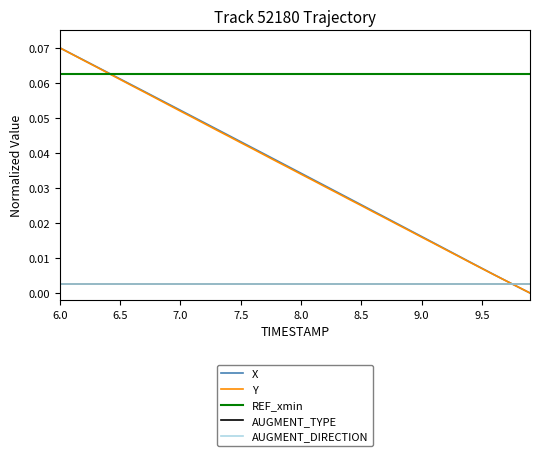

Reading left to right, what are all the values shown in this chart?

X: 0.1	0.1	0.1	0.1	0.1	0.1	0.1	0.1	0.1	0.1	0.1	0.1	0.0	0.0	0.0	0.0	0.0	0.0	0.0	0.0	0.0	0.0	0.0	0.0	0.0	0.0	0.0	0.0	0.0	0.0	0.0	0.0	0.0	0.0	0.0	0.0	0.0	0.0	0.0	0.0
Y: 0.1	0.1	0.1	0.1	0.1	0.1	0.1	0.1	0.1	0.1	0.1	0.1	0.0	0.0	0.0	0.0	0.0	0.0	0.0	0.0	0.0	0.0	0.0	0.0	0.0	0.0	0.0	0.0	0.0	0.0	0.0	0.0	0.0	0.0	0.0	0.0	0.0	0.0	0.0	0.0
REF_xmin: 0.1	0.1	0.1	0.1	0.1	0.1	0.1	0.1	0.1	0.1	0.1	0.1	0.1	0.1	0.1	0.1	0.1	0.1	0.1	0.1	0.1	0.1	0.1	0.1	0.1	0.1	0.1	0.1	0.1	0.1	0.1	0.1	0.1	0.1	0.1	0.1	0.1	0.1	0.1	0.1
AUGMENT_TYPE: 0.0	0.0	0.0	0.0	0.0	0.0	0.0	0.0	0.0	0.0	0.0	0.0	0.0	0.0	0.0	0.0	0.0	0.0	0.0	0.0	0.0	0.0	0.0	0.0	0.0	0.0	0.0	0.0	0.0	0.0	0.0	0.0	0.0	0.0	0.0	0.0	0.0	0.0	0.0	0.0
AUGMENT_DIRECTION: 0.0	0.0	0.0	0.0	0.0	0.0	0.0	0.0	0.0	0.0	0.0	0.0	0.0	0.0	0.0	0.0	0.0	0.0	0.0	0.0	0.0	0.0	0.0	0.0	0.0	0.0	0.0	0.0	0.0	0.0	0.0	0.0	0.0	0.0	0.0	0.0	0.0	0.0	0.0	0.0